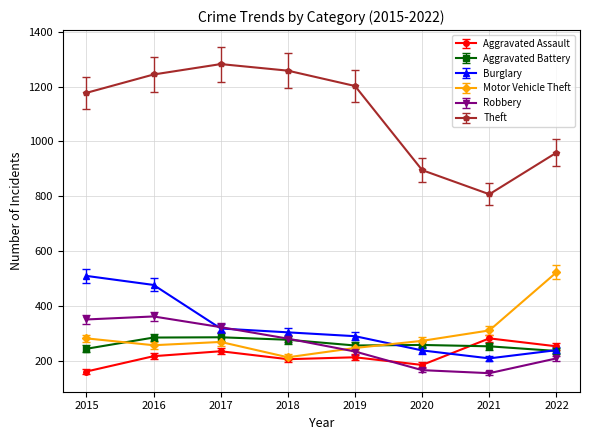

What is the value of the Burglary point at the 7th from the left?

208